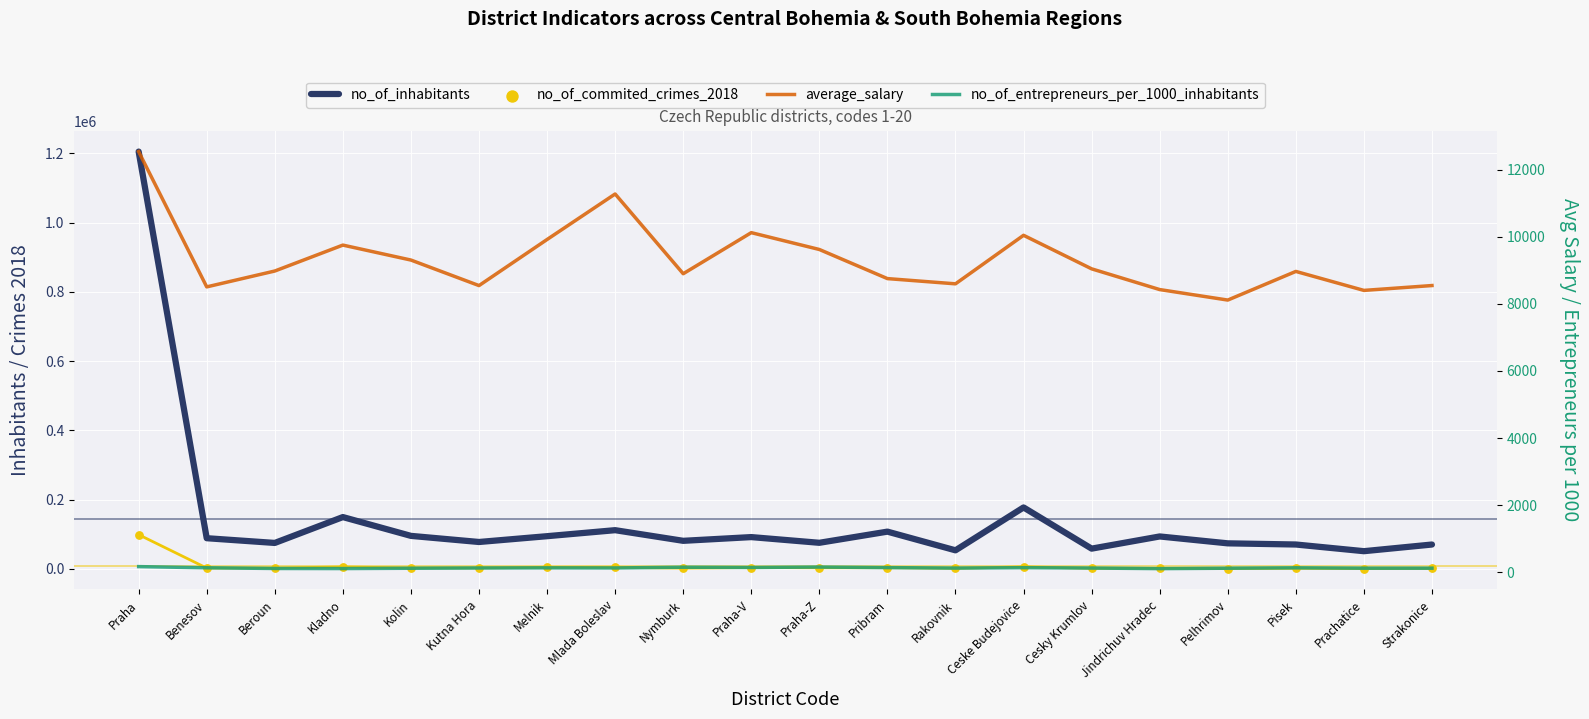

Which series has the largest Y range (max minus min)?

no_of_inhabitants